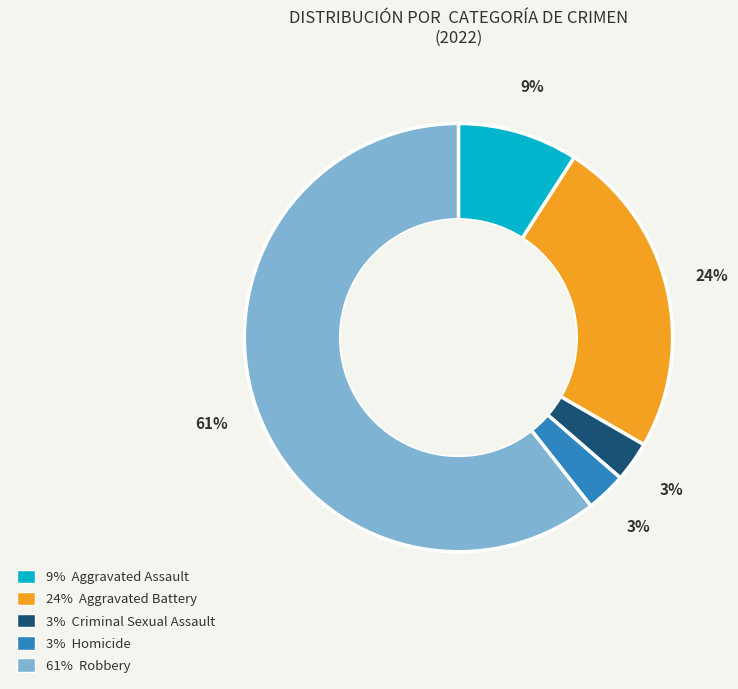

To the nearest percent, what is the average slice percentage?

20%